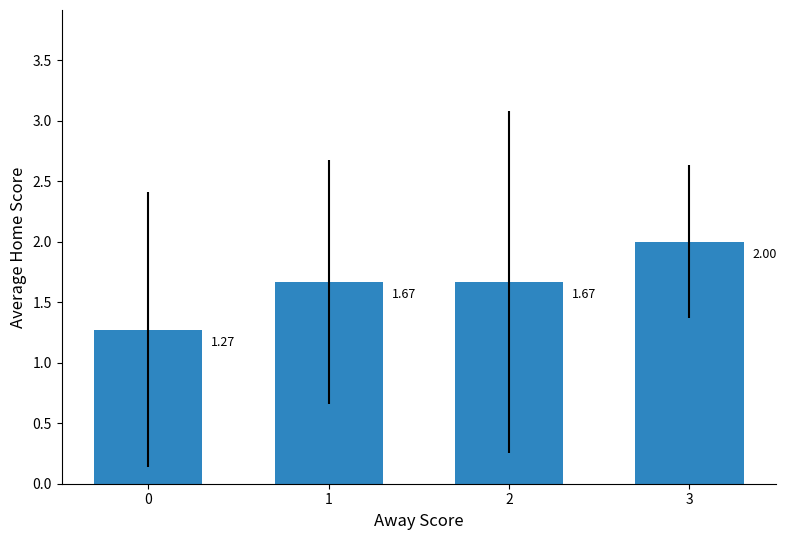

What is the change in value from 2 to 3?

+0.3